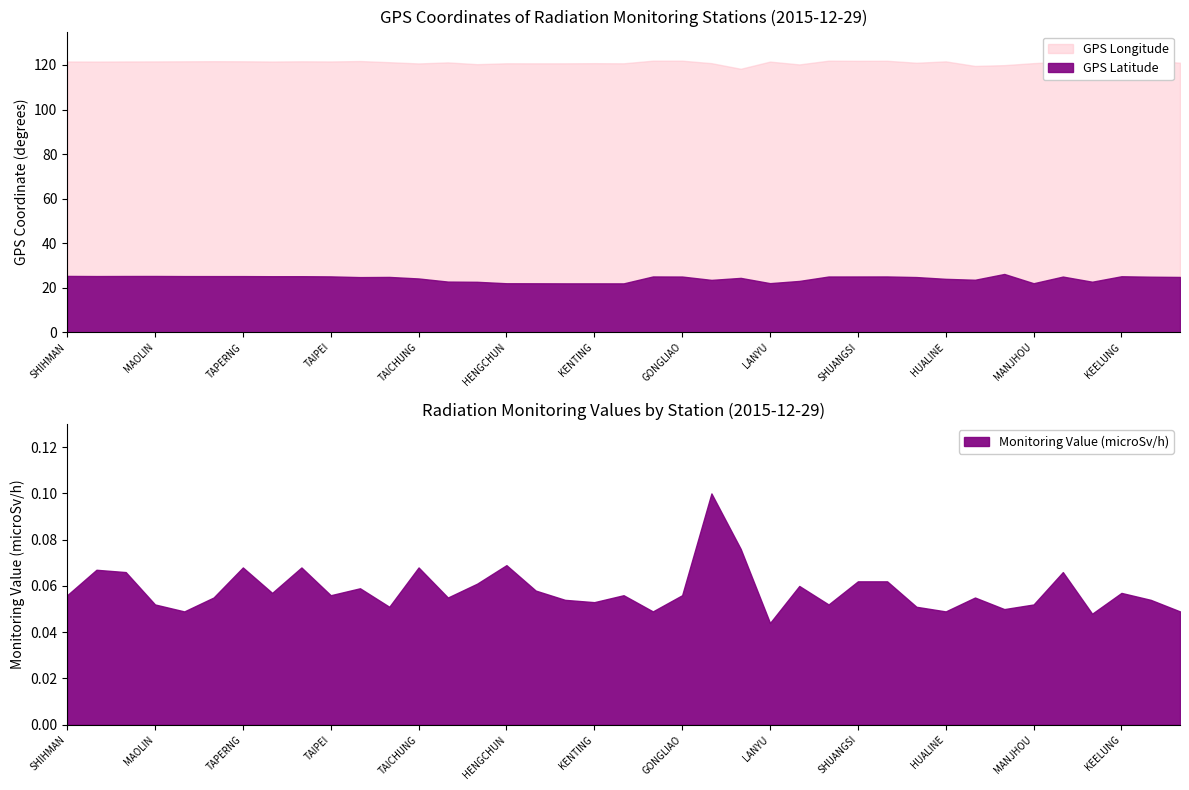

True or false: Monitoring Value (microSv/h) has a value of 0.0 at MANJHOU.

False